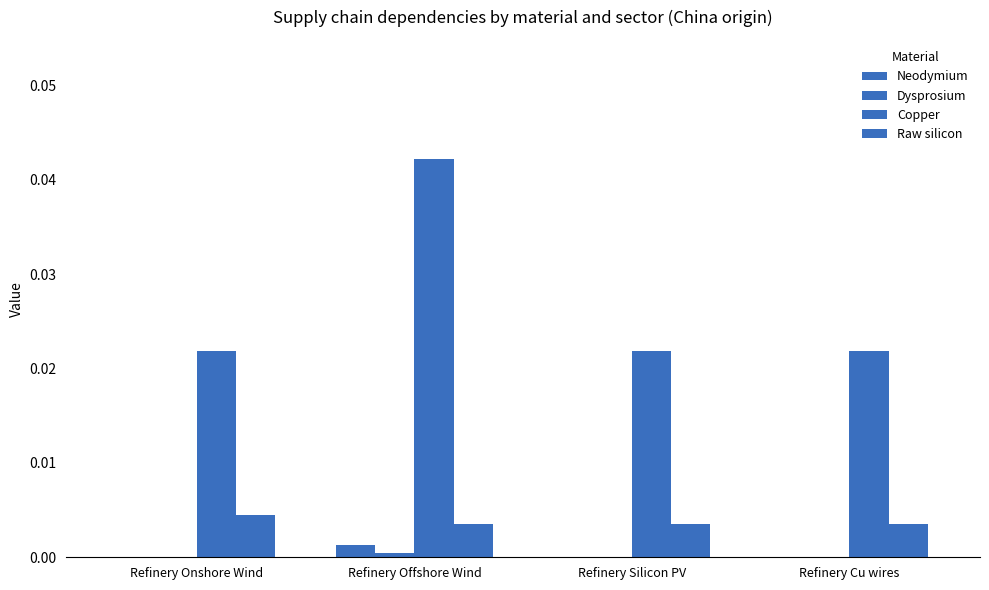

Count the number of data series in this chart.

4